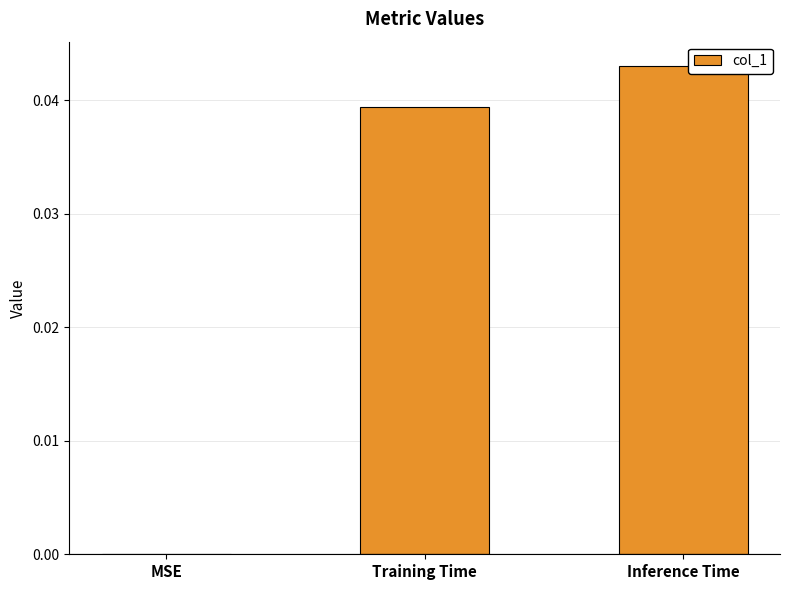

The value at Inference Time is 0.0. True or false?

True